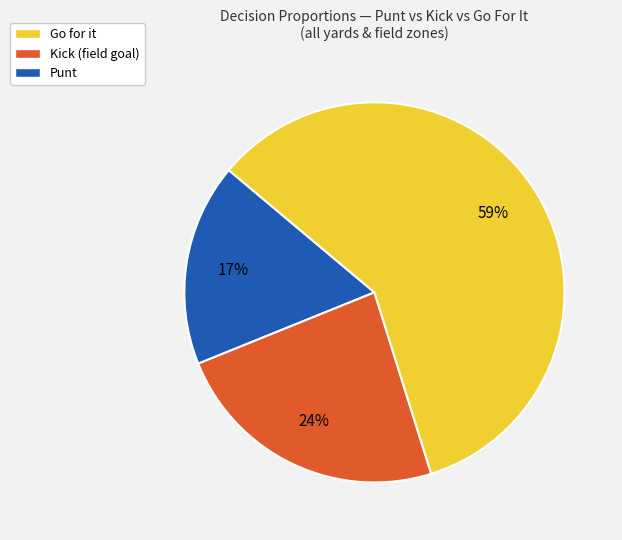

Do Go for it and Kick (field goal) together represent more than half of the pie?

No